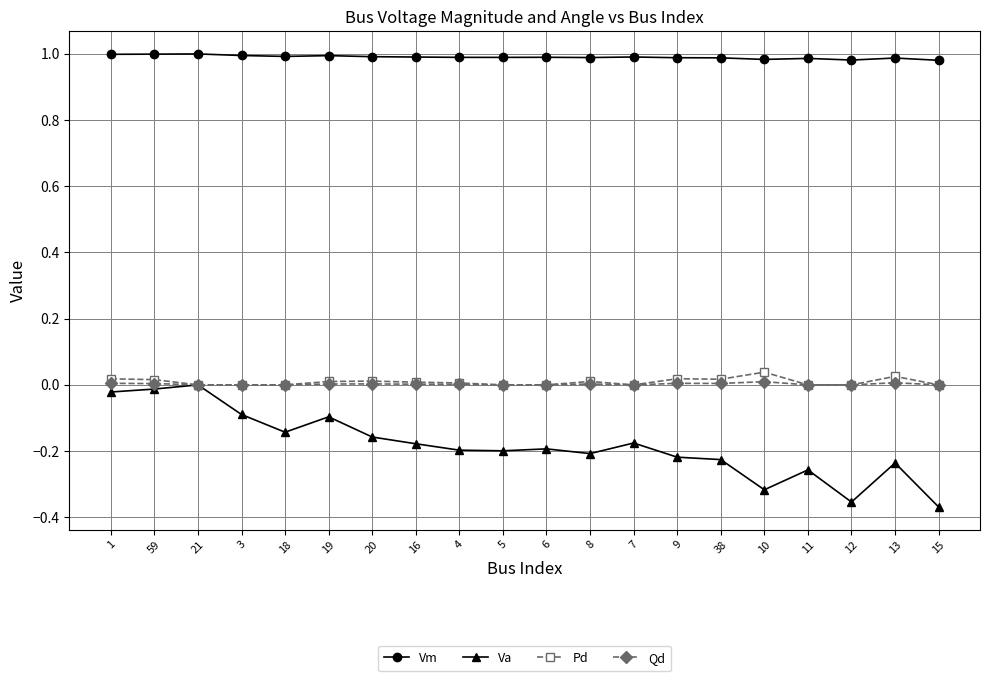

Which series has the largest range (max minus min)?

Va